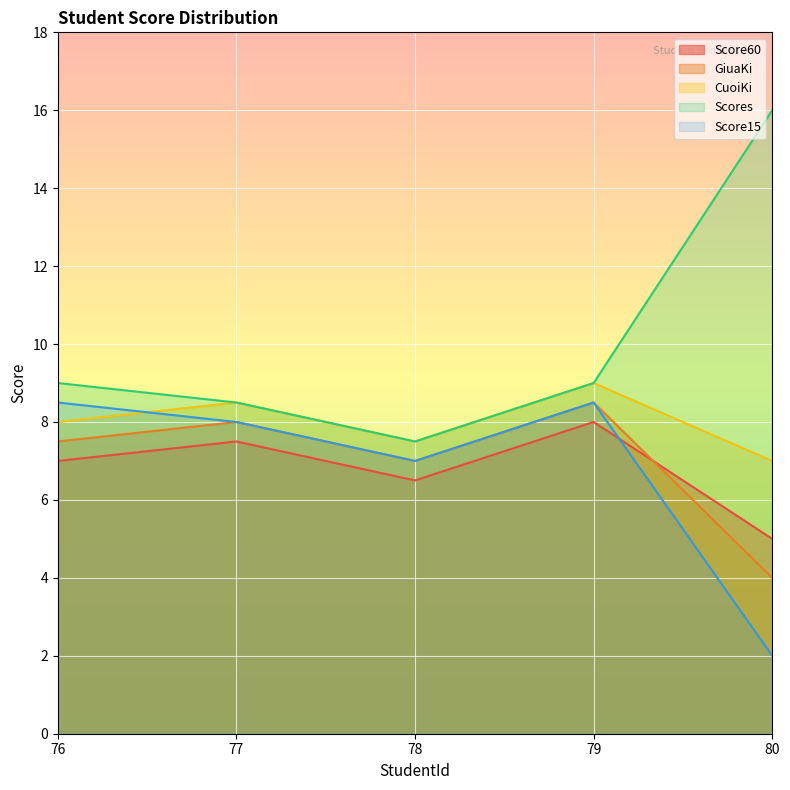

Read the GiuaKi value at 79.

8.5